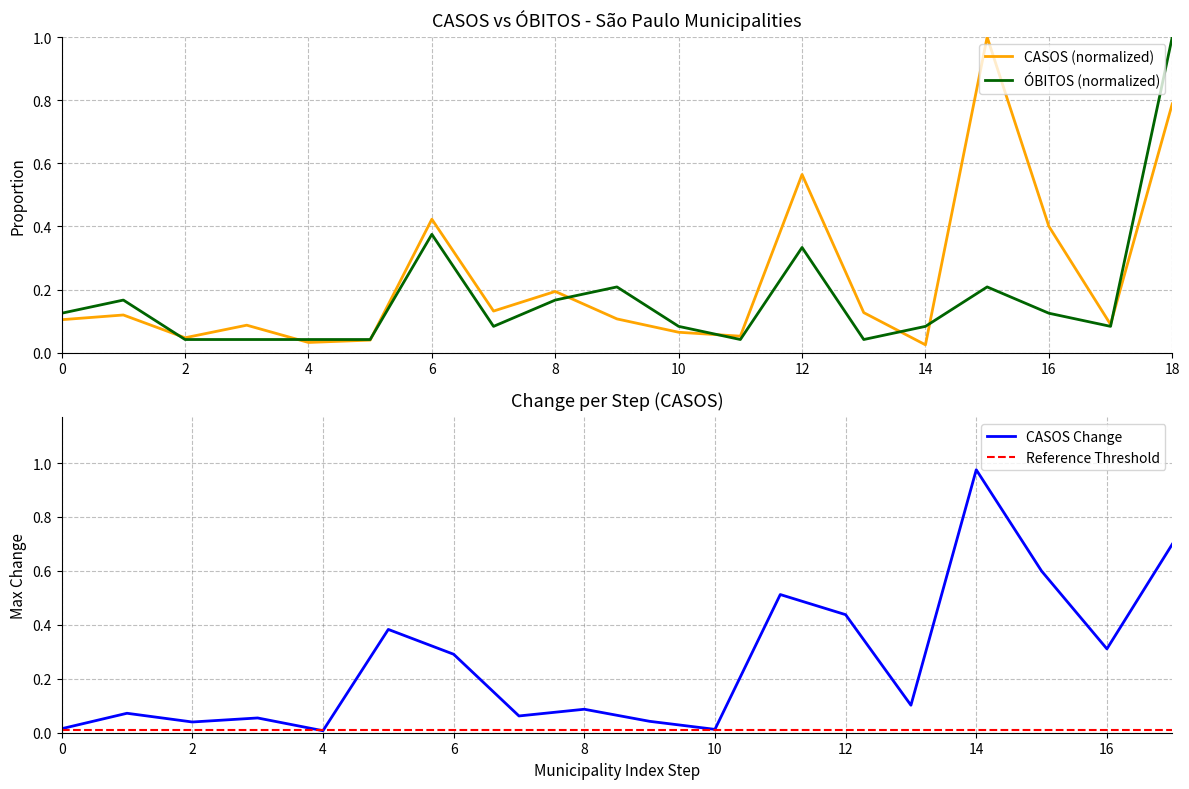

What is the value of the ÓBITOS point at the 8th from the left?

0.1